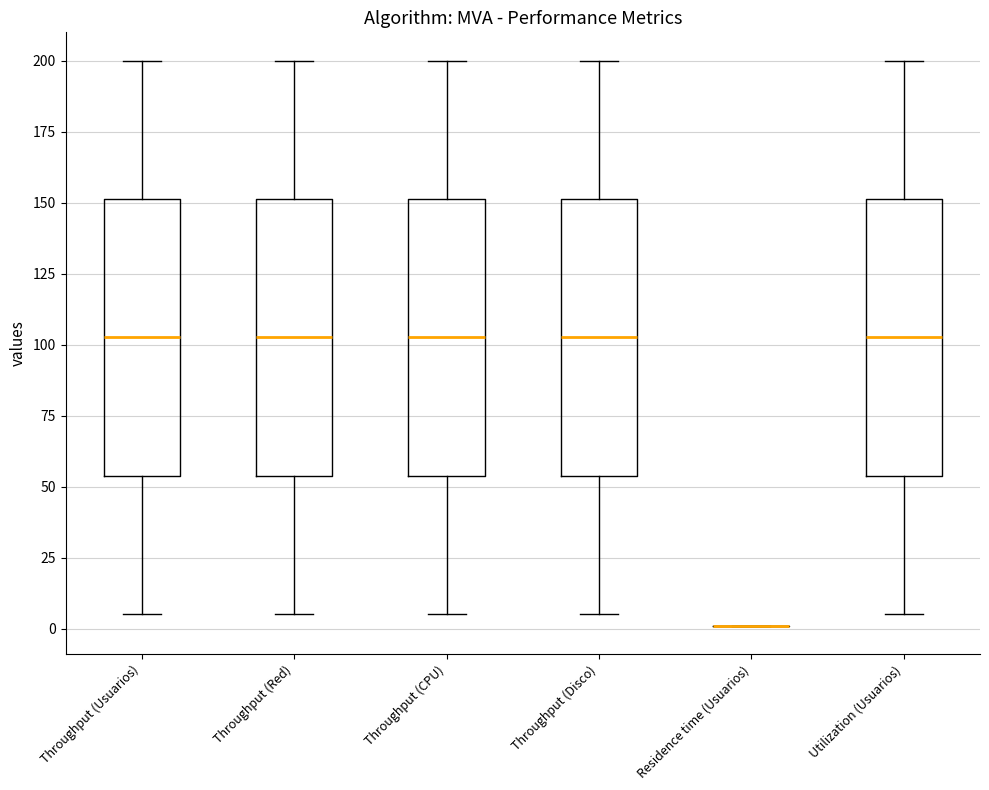

Where is the lower edge of the box for Throughput (CPU) on the y-axis? The values are not printed on the chart, so give them approximately, as read against the axis.

55